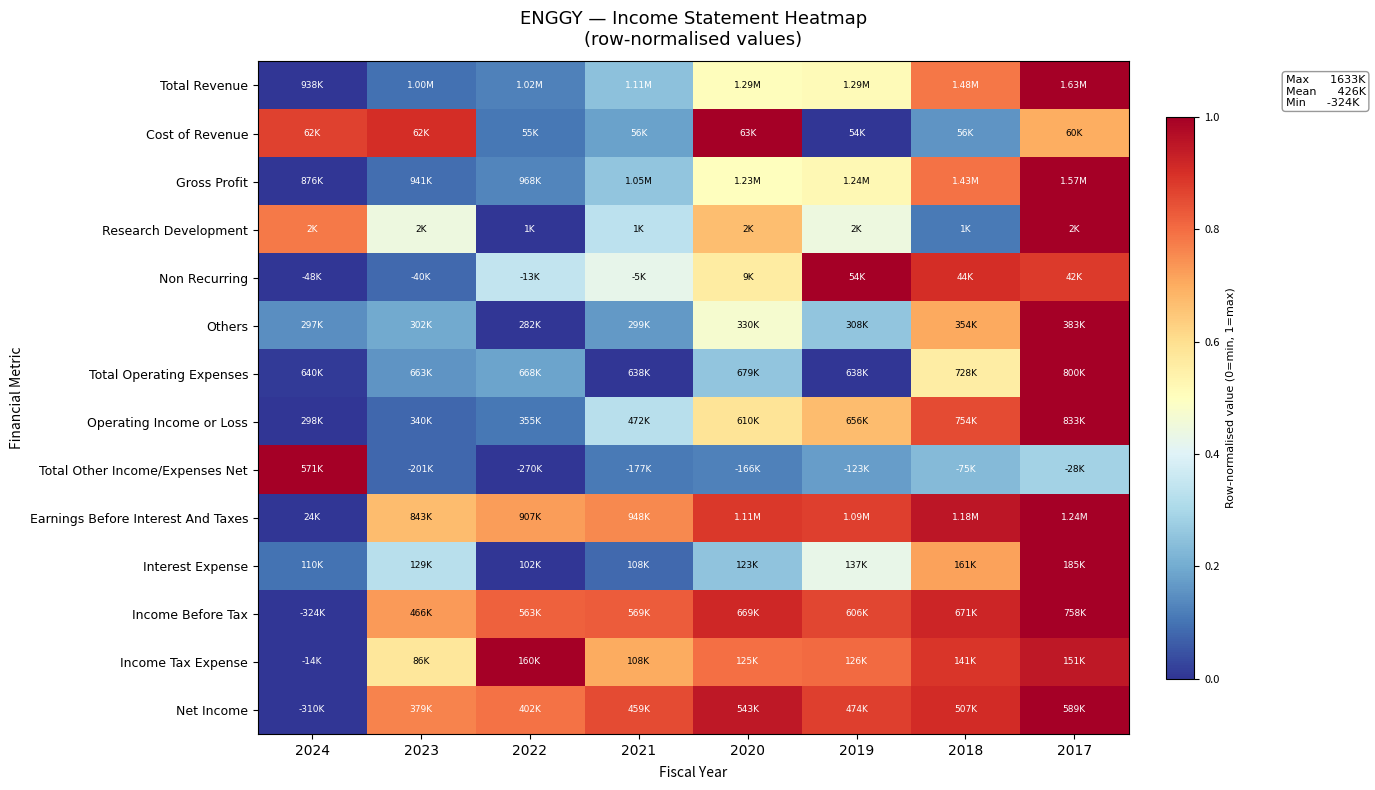

Count the number of data series in this chart.

14